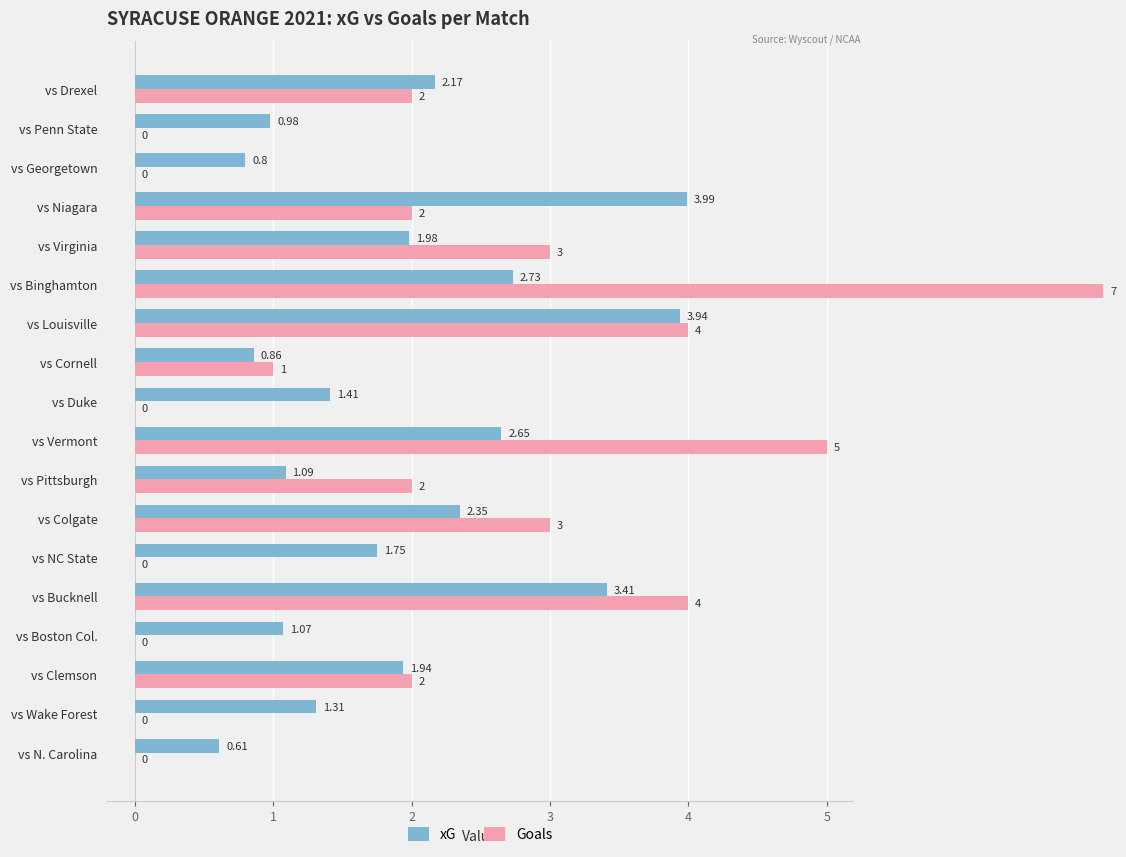

List the series in order of their peak value, highest first.

Goals, xG